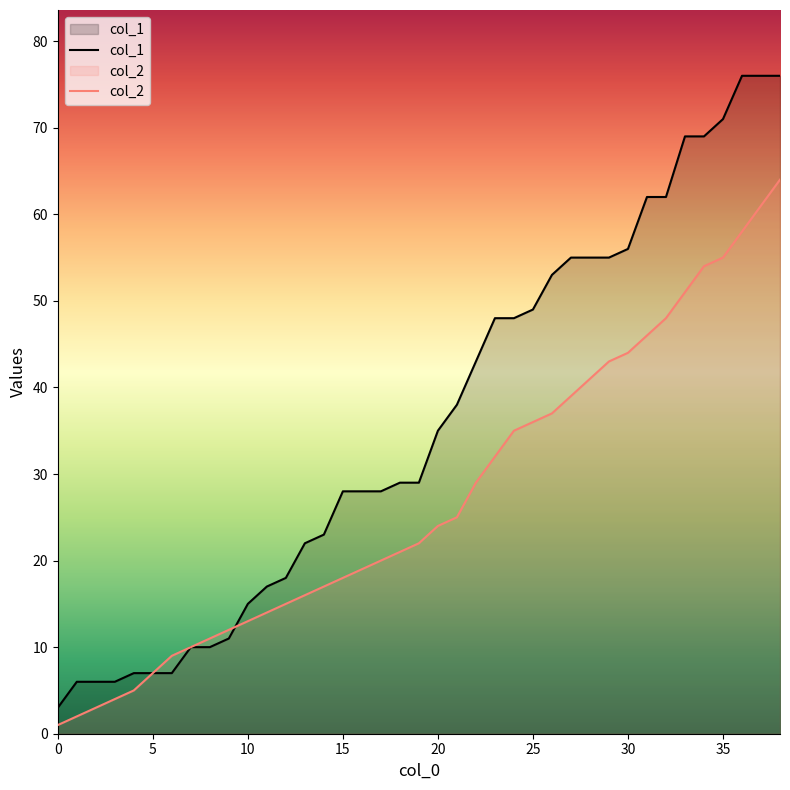

What is the value of the col_1 point at the 1st from the left?

3